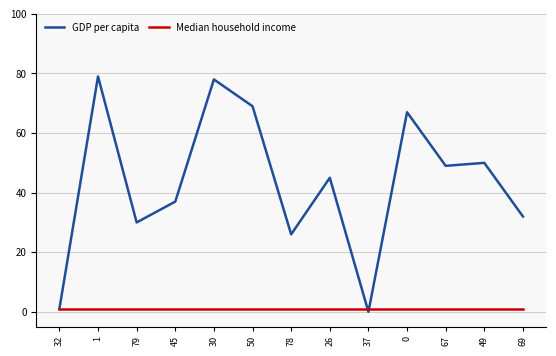

Reading right to left, transcribe all the data shown in this chart.

GDP per capita: 32	50	49	67	0	45	26	69	78	37	30	79	1
Median household income: 1	1	1	1	1	1	1	1	1	1	1	1	1